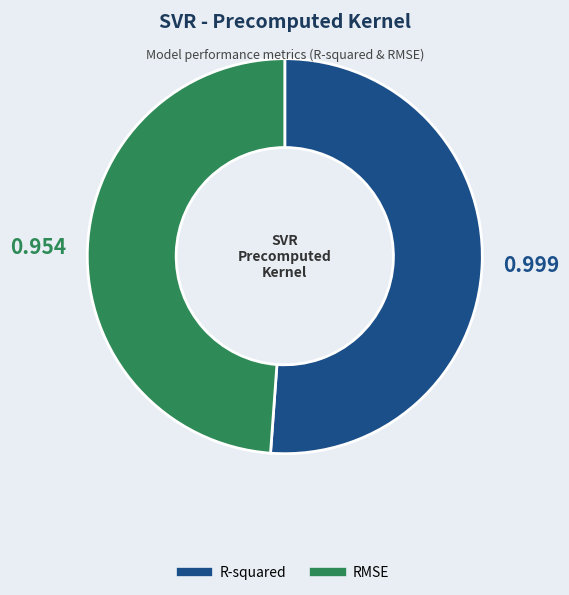

Does R-squared represent more than half of the total?

Yes